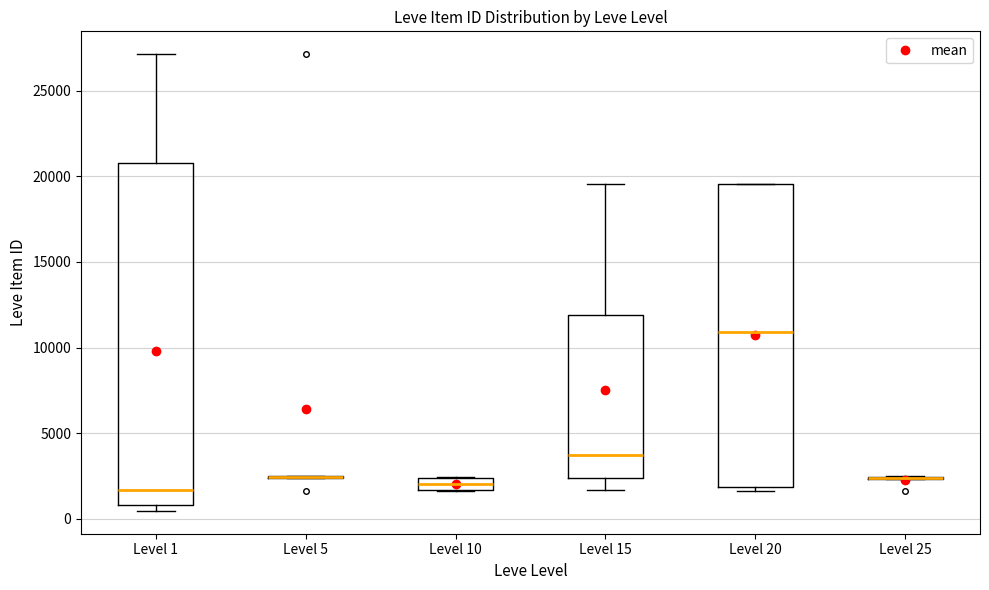

Where does the upper whisker of the box for Level 1 end on the y-axis? The values are not printed on the chart, so give them approximately, as read against the axis.

27000